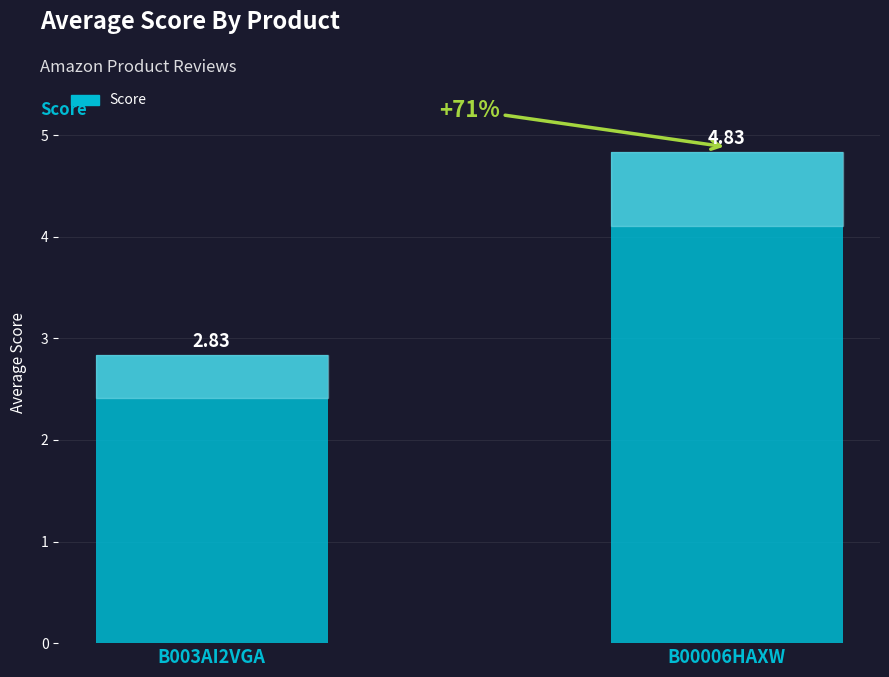

Which category has the lowest value across all series?

B003AI2VGA